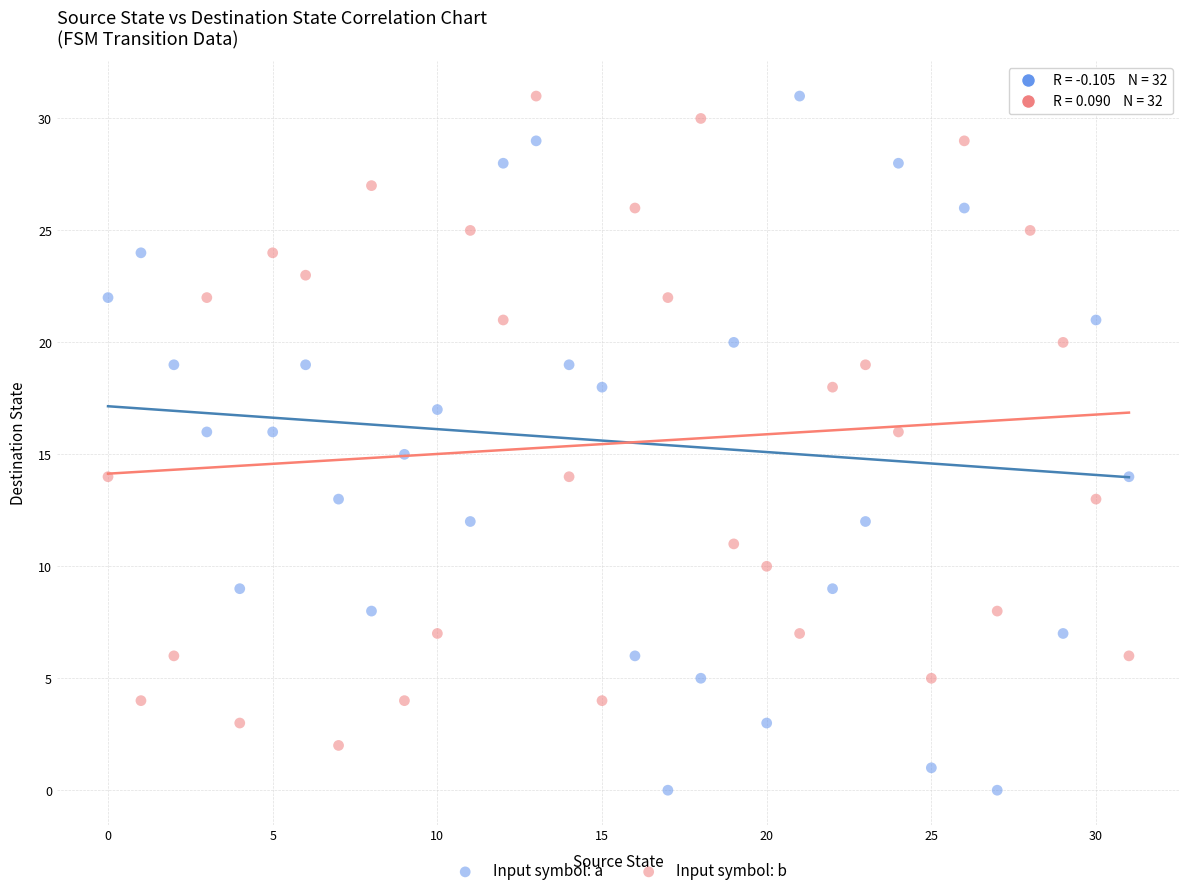

Which series has the widest spread of Y values?

Input symbol: a